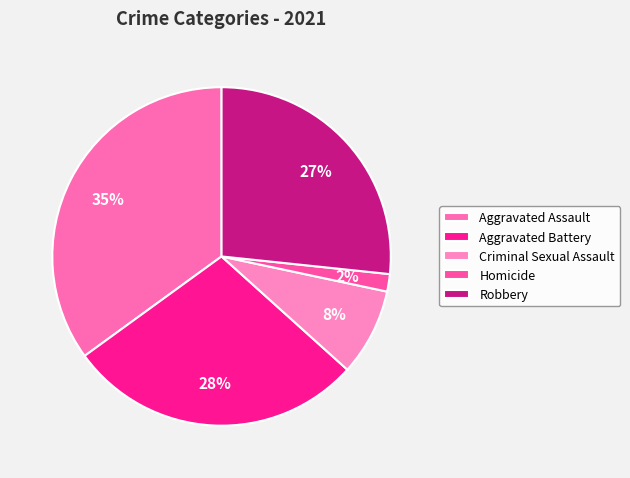

Count the number of slices in the pie.

5